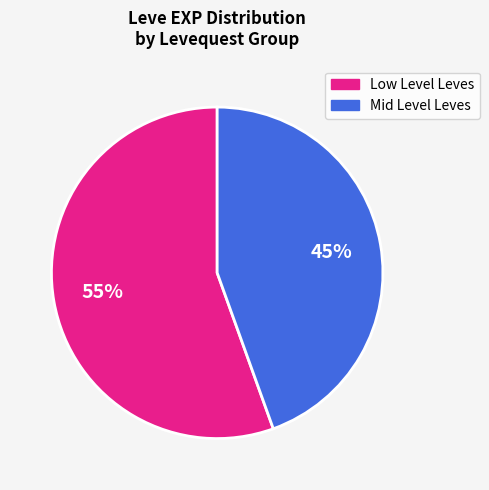

Count the number of slices in the pie.

2